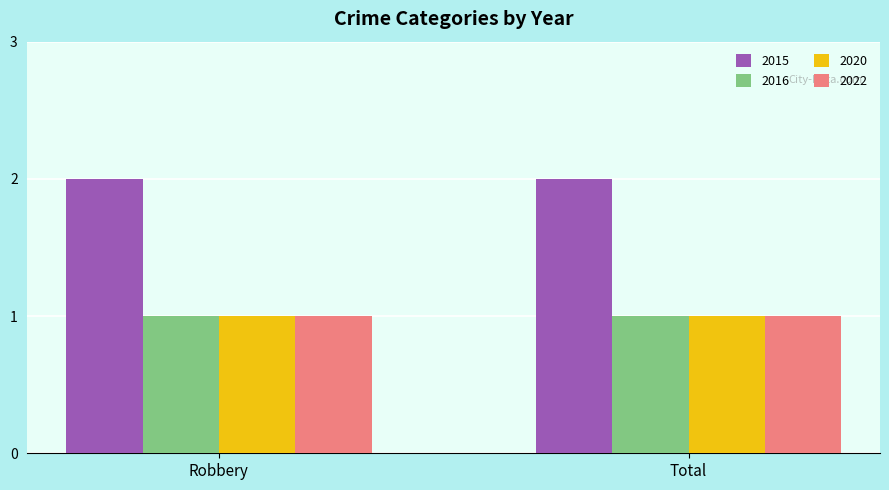

The 2016 series shows 1 at Robbery. True or false?

True